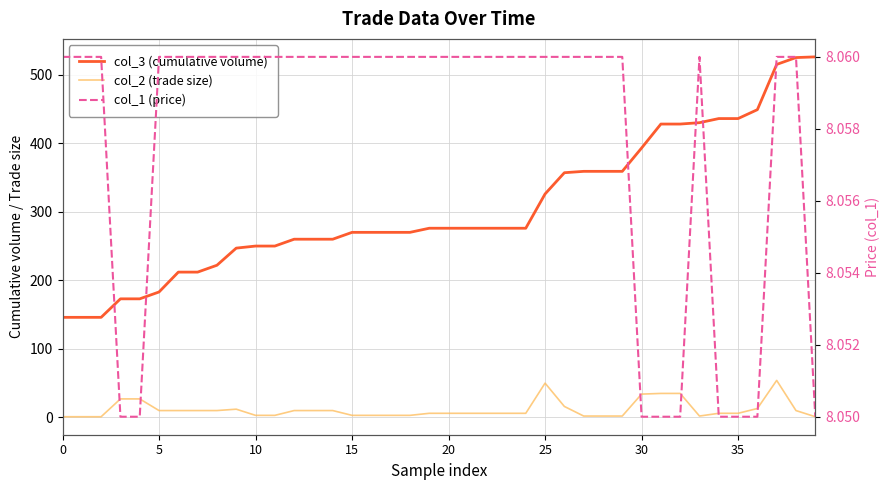

True or false: col_1 (price) has a value of 8.1 at 25.

True